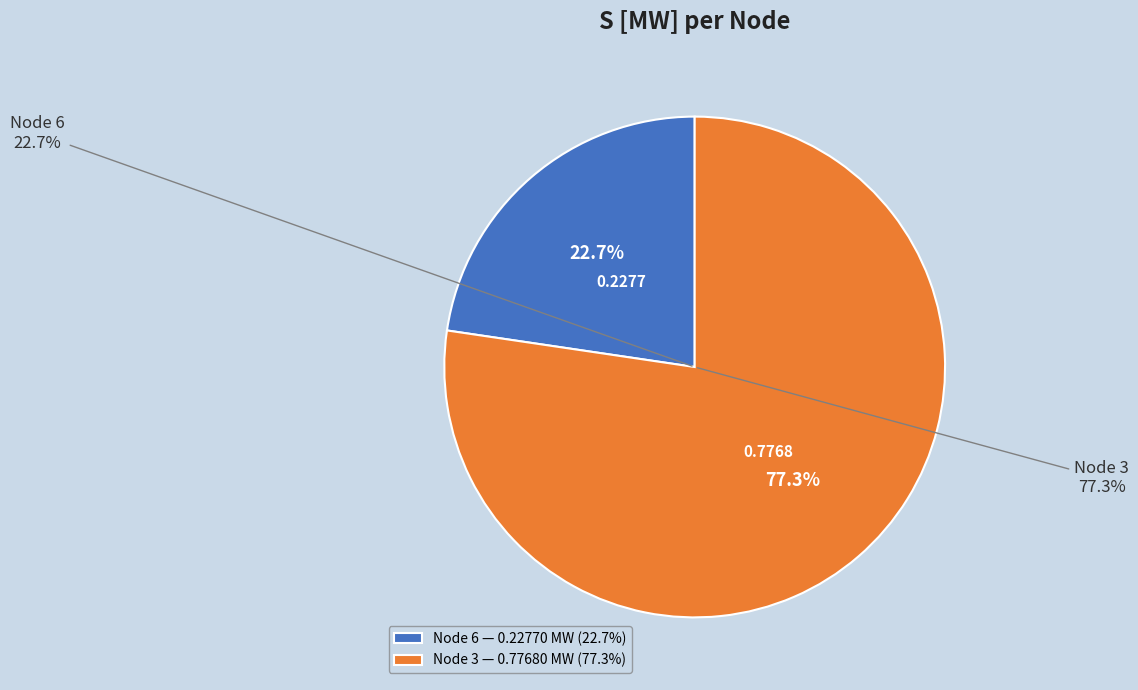

Is there a majority slice in this chart?

Yes